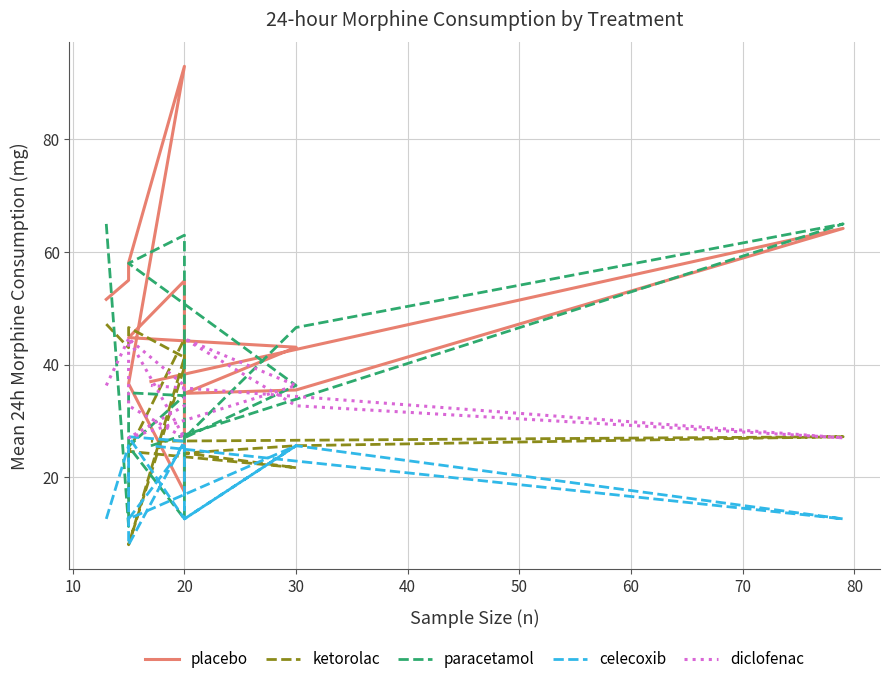

At which category is the sum across all series the highest?

20